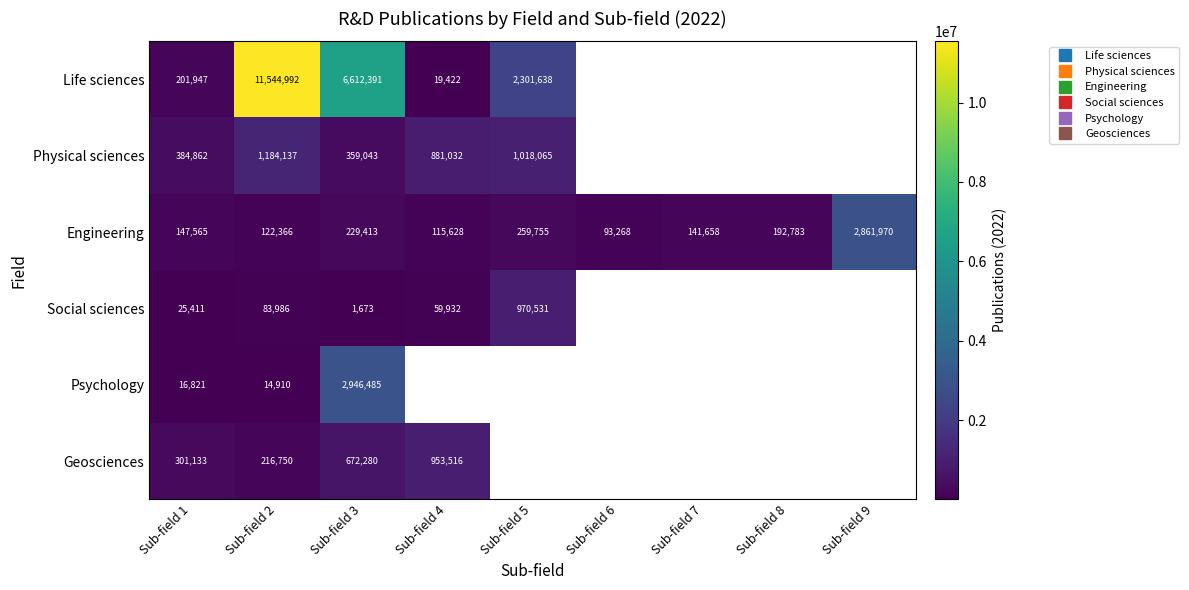

Is the value of Psychology at Sub-field 9 greater than the value of Life sciences at Sub-field 5?

No